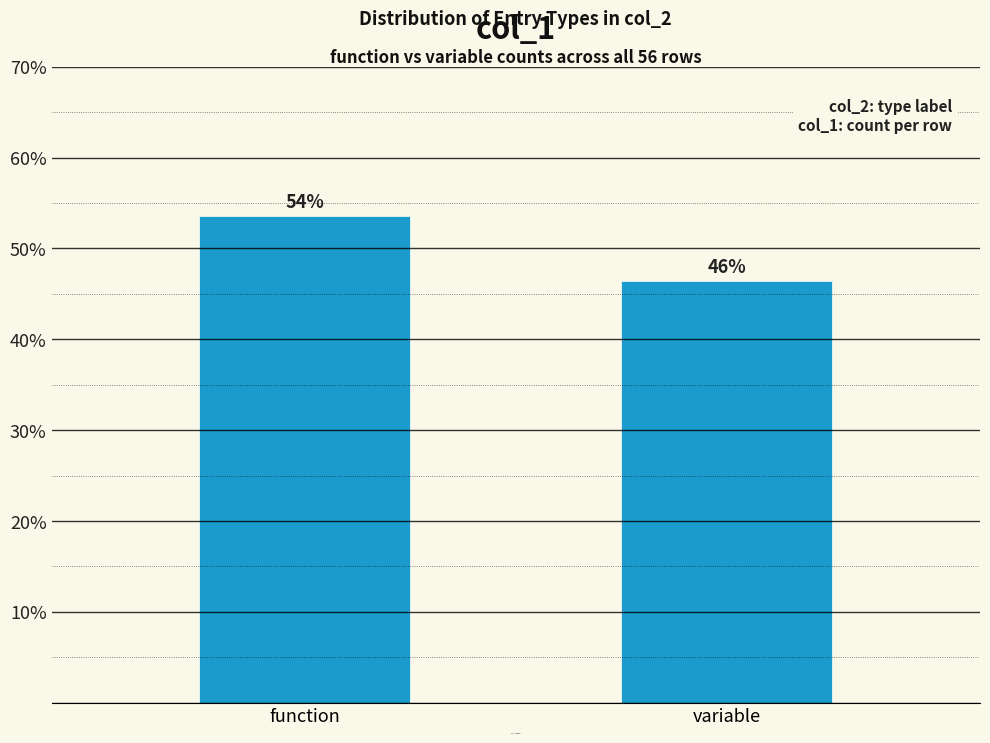

How many bars are there in total?

2